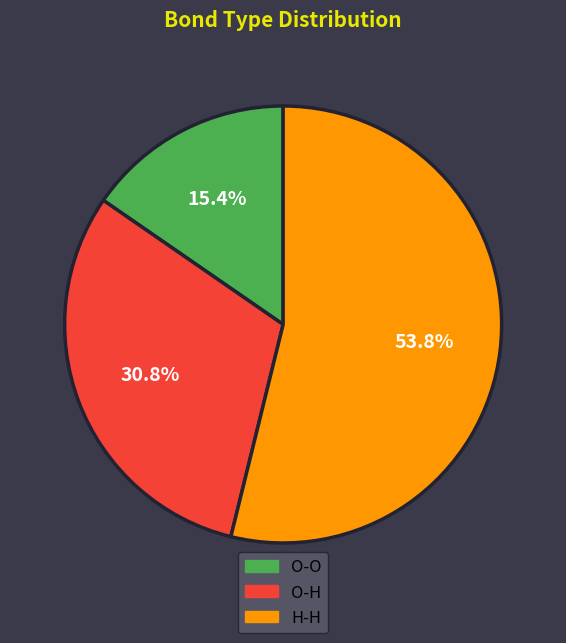

What percentage is NOT represented by O-O?

84.6%